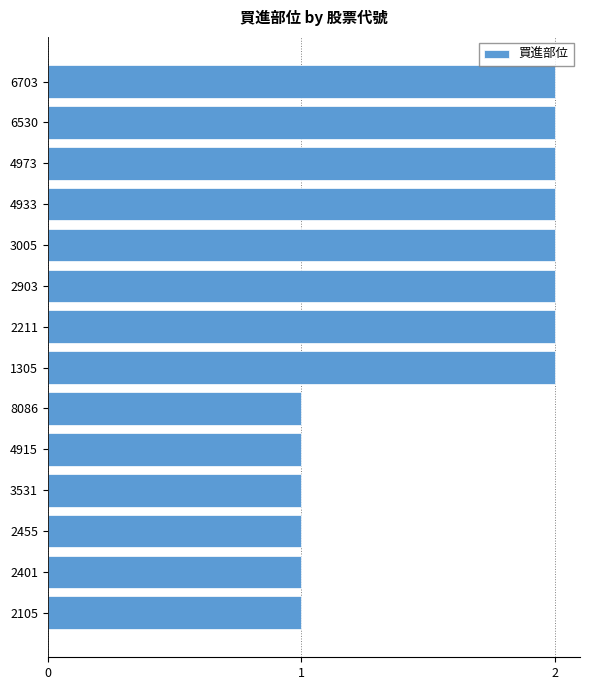

What is the sum of all values?

22